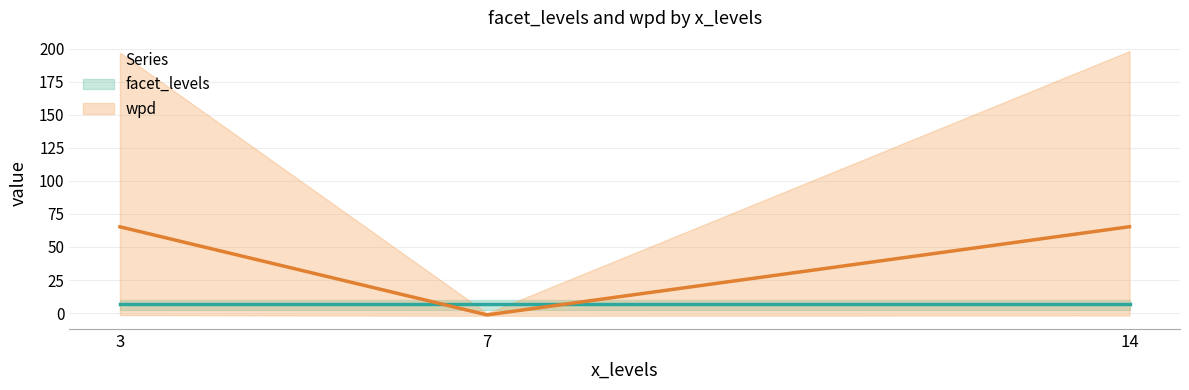

How many categories are shown in the chart?

3